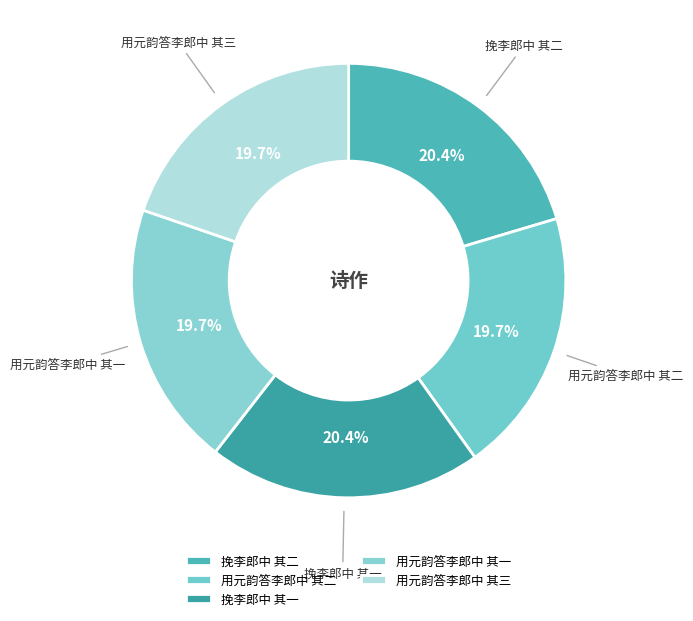

Is the sum of 挽李郎中 其二 and 挽李郎中 其一 greater than half?

No